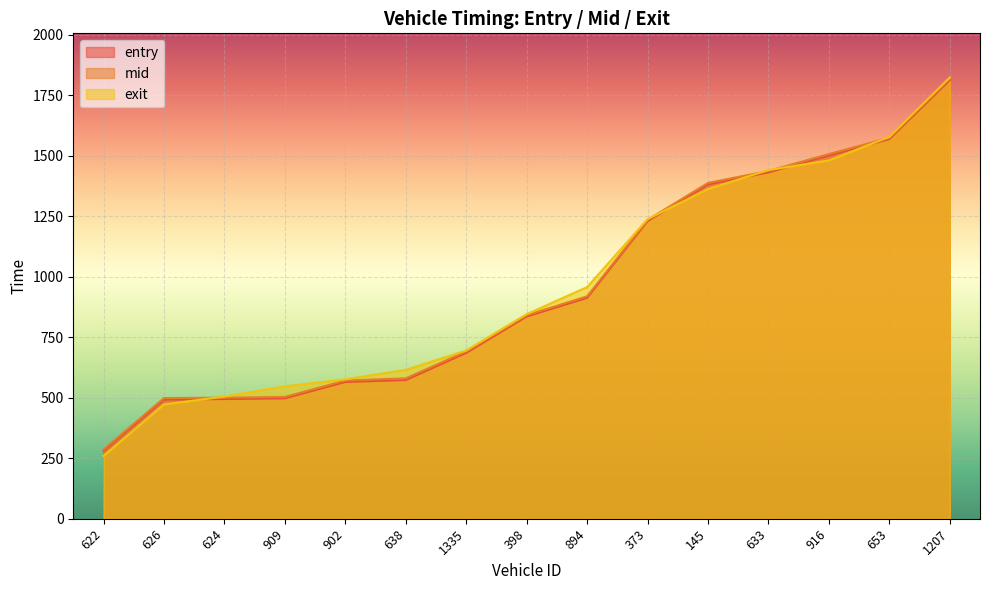

Which label corresponds to the smallest value in the chart?

622